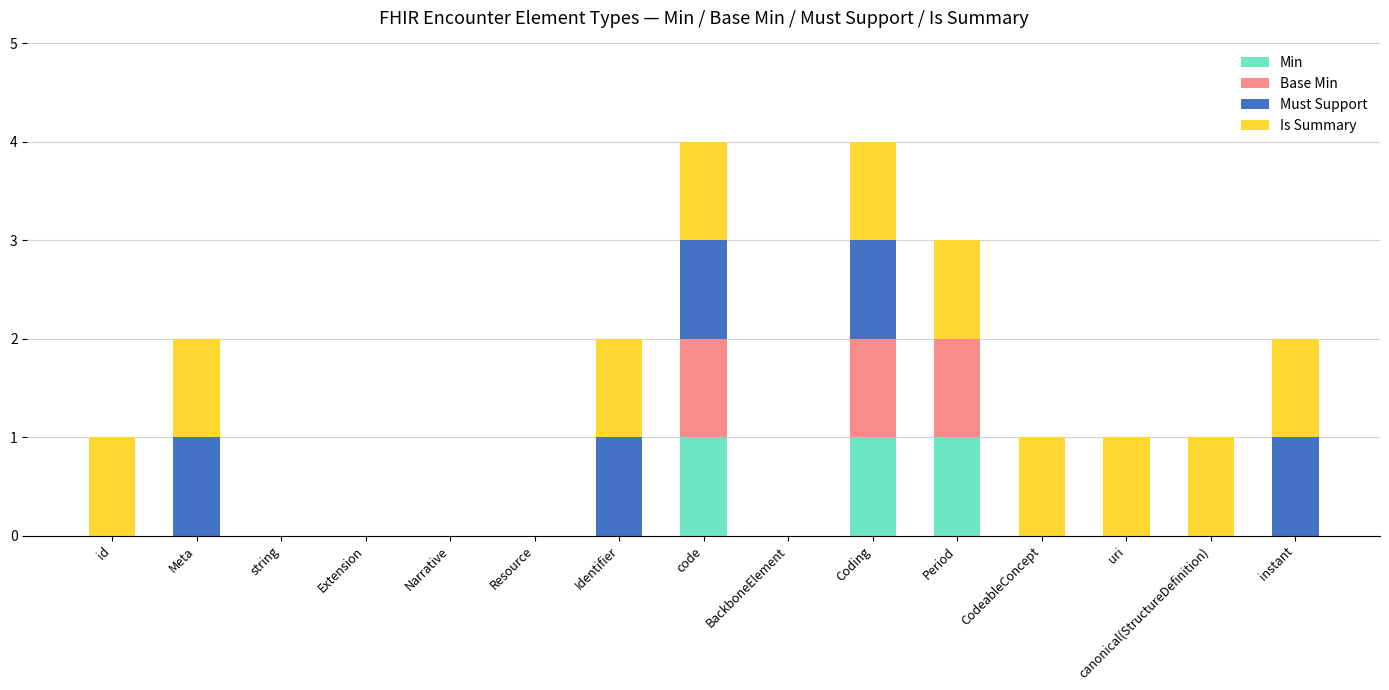

The value of Min at canonical(StructureDefinition) is 0. True or false?

True